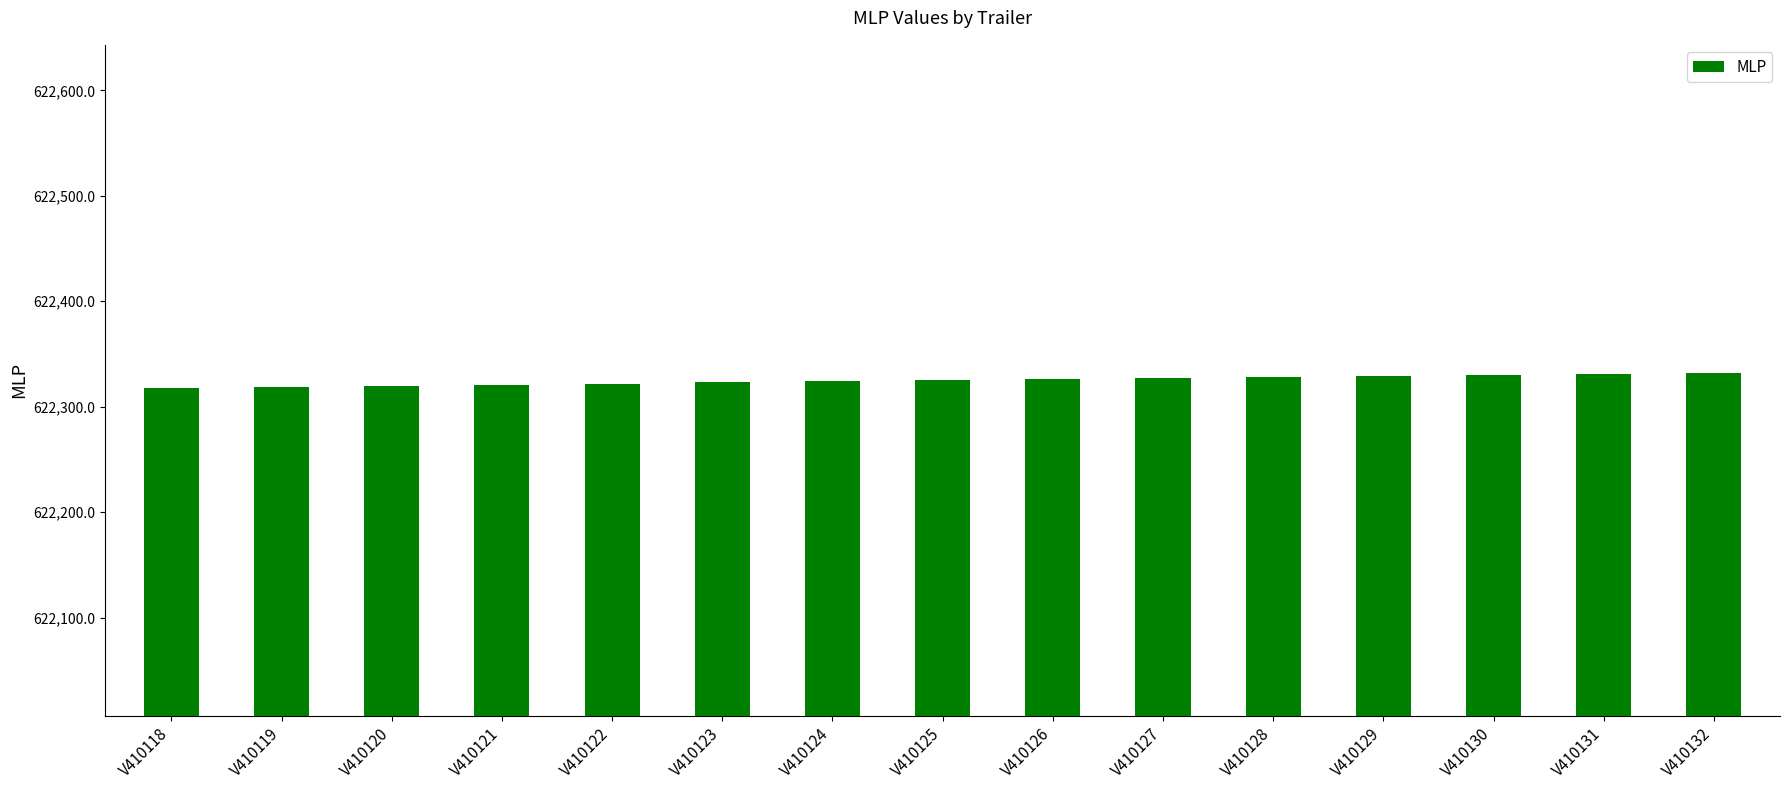

What is the value of the 3rd bar from the left?

622320